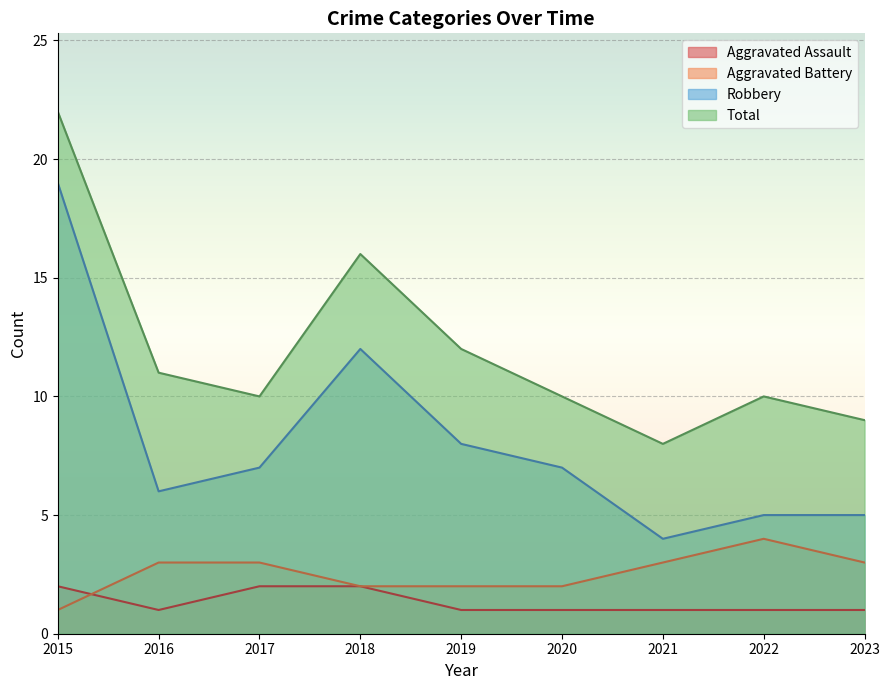

True or false: Aggravated Battery has a value of 2 at 2023.

False